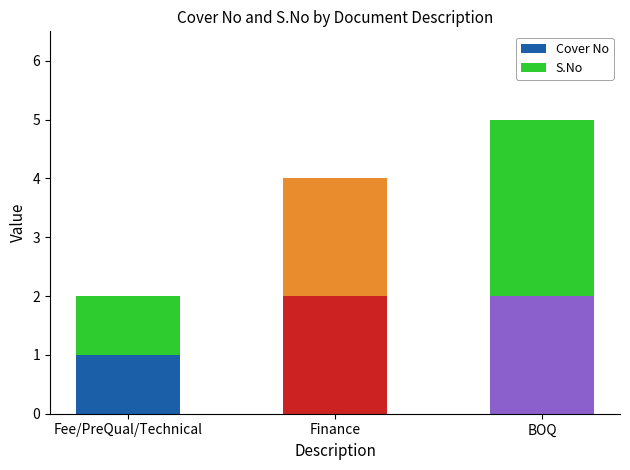

How many bars are there in total?

3